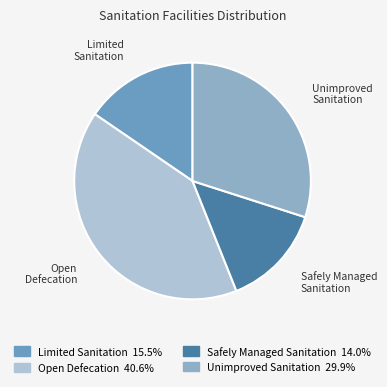

Does any single category account for the majority?

No